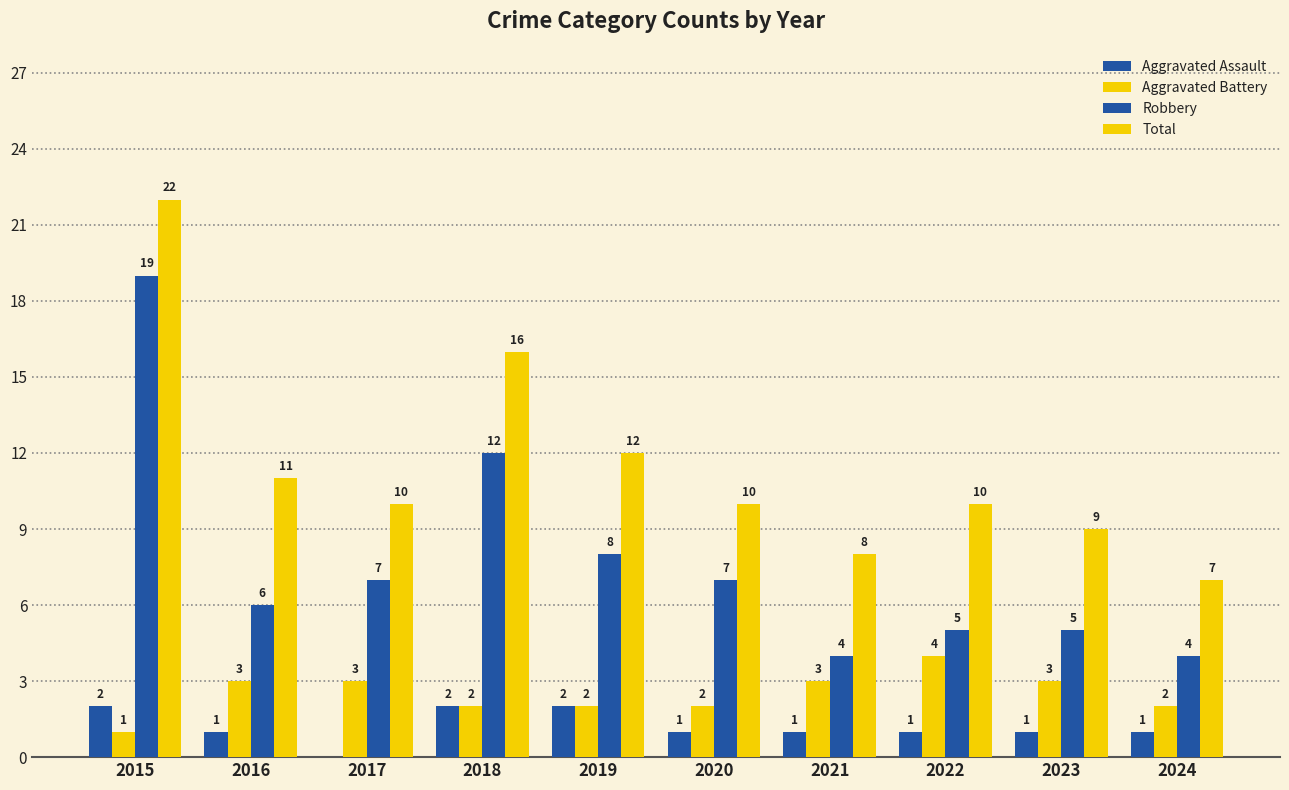

At 2024, list the series in order from smallest to largest.

Aggravated Assault, Aggravated Battery, Robbery, Total